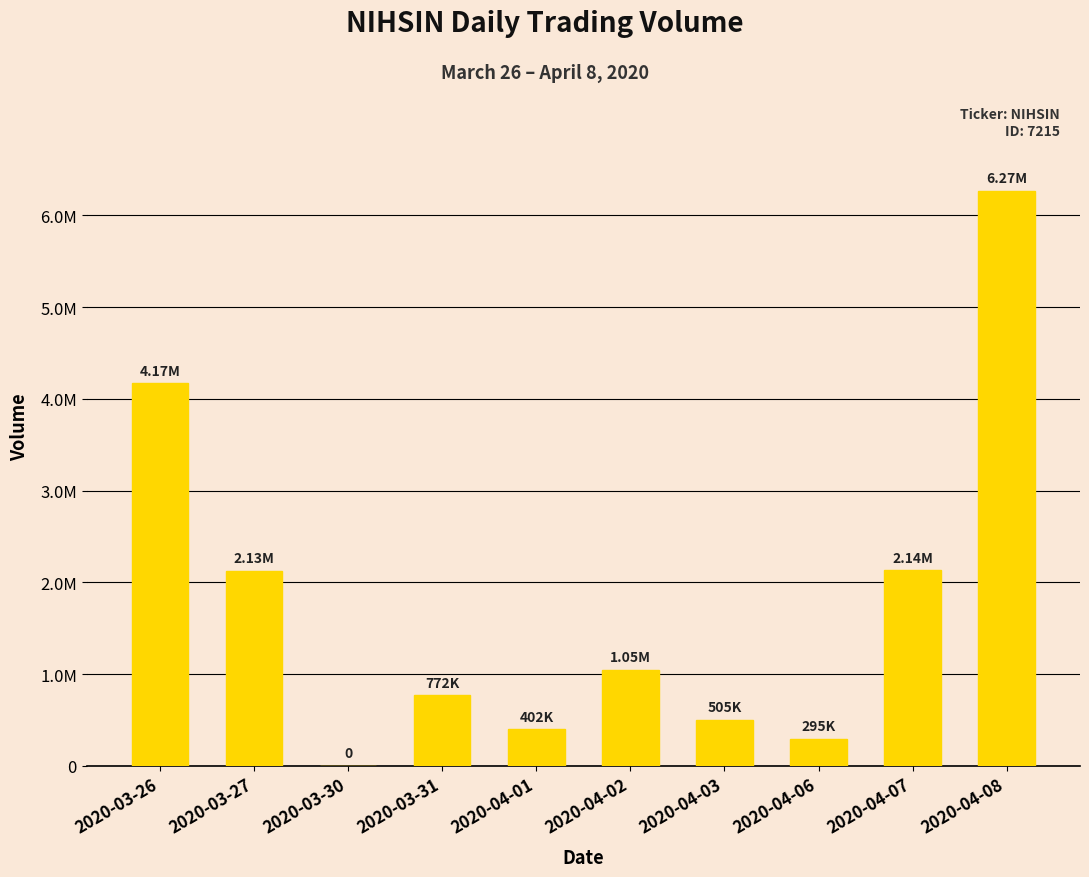

How many data points are less than 1050500?

5